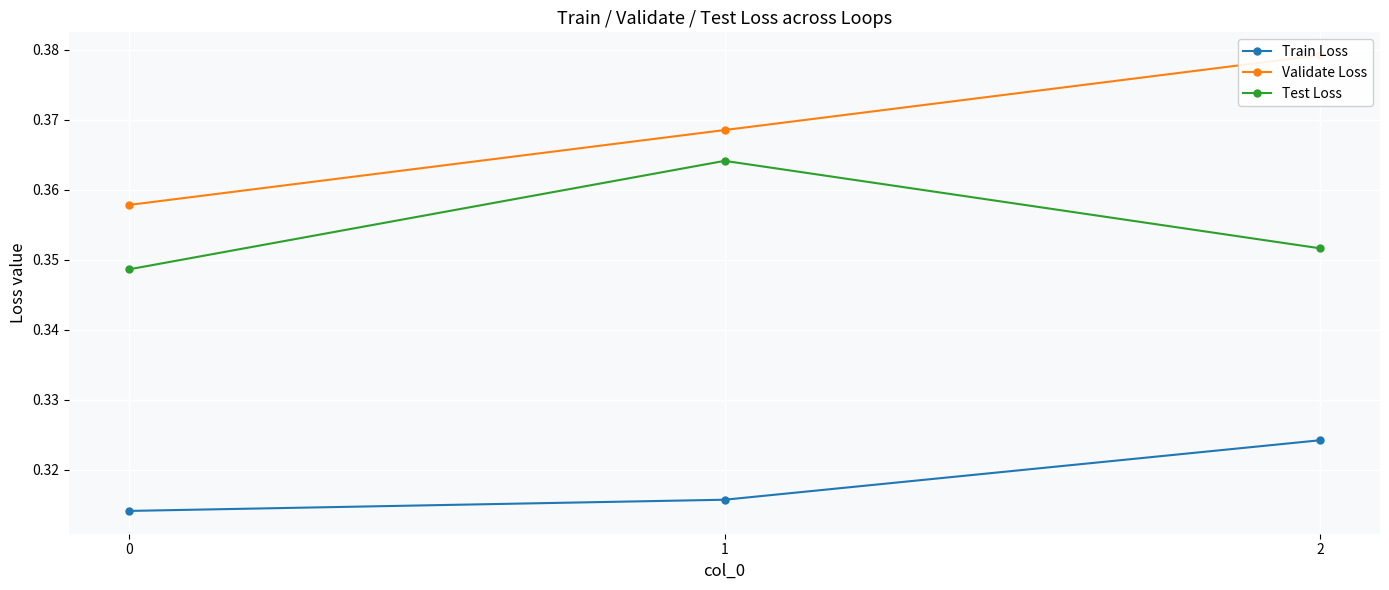

Is this an area chart (filled region under the line)?

No